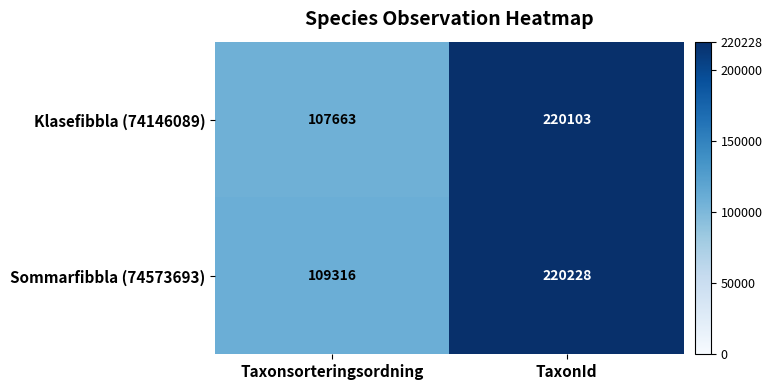

What is the approximate value of Sommarfibbla (74573693) at Taxonsorteringsordning, to the nearest 50?

109300